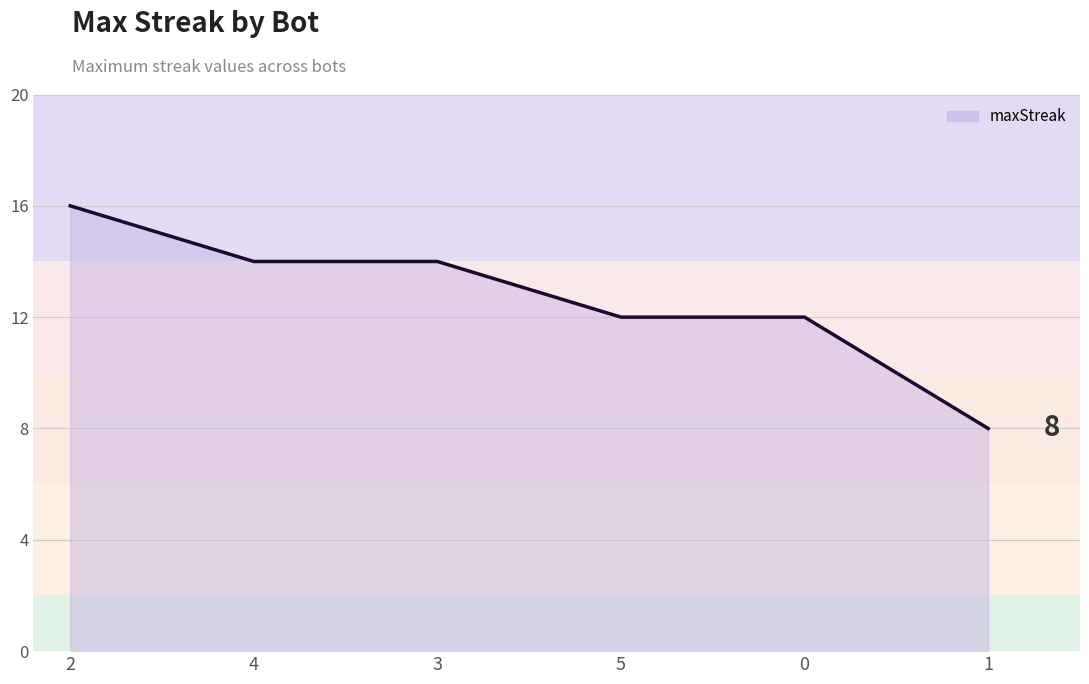

Reading left to right, list all the values displayed in this chart.

2=16	4=14	3=14	5=12	0=12	1=8